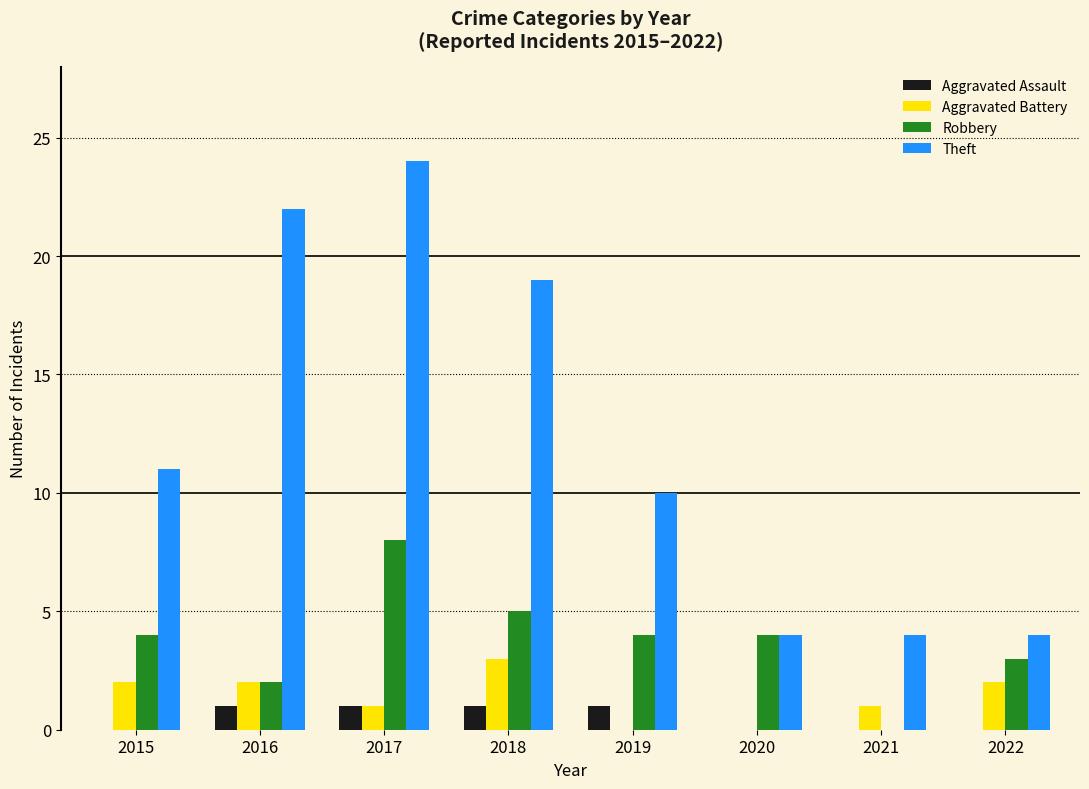

Between 2018 and 2022, which series saw the biggest shift?

Theft